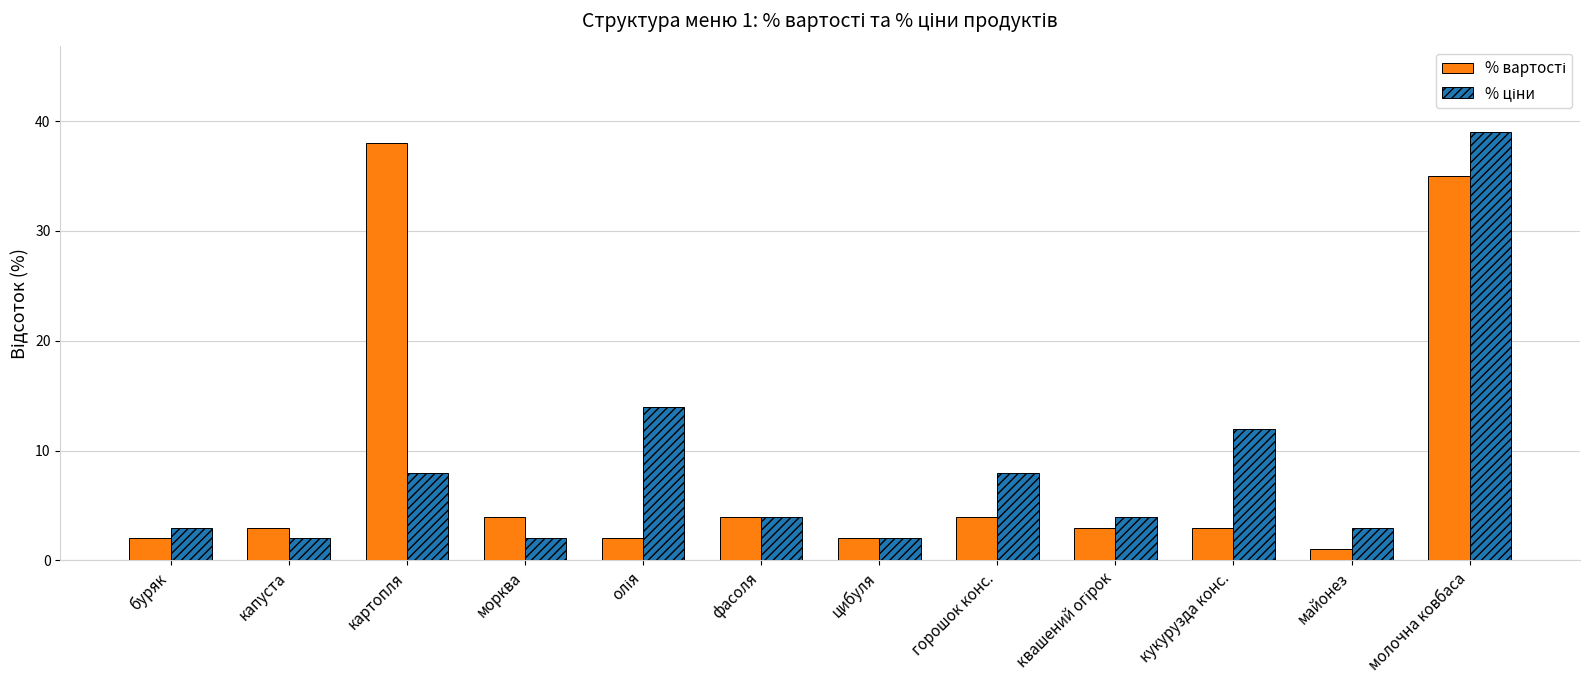

How many groups of bars are there?

12